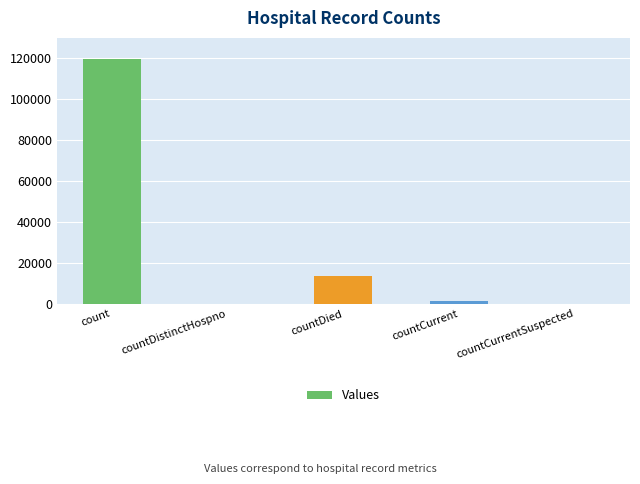

At which category does the chart reach its peak across all series?

count